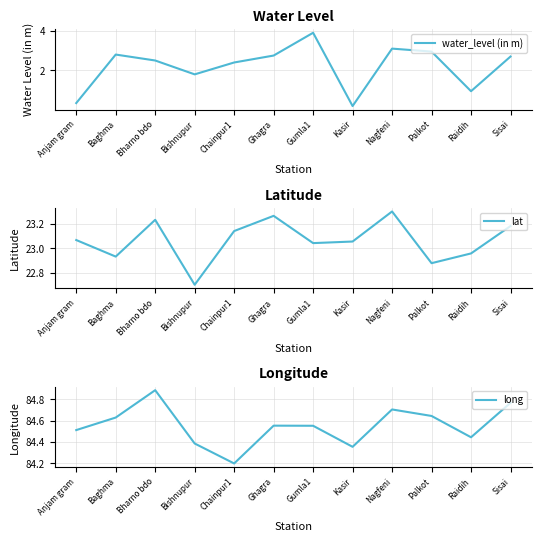

True or false: water_level (in m) and long intersect in this chart.

False